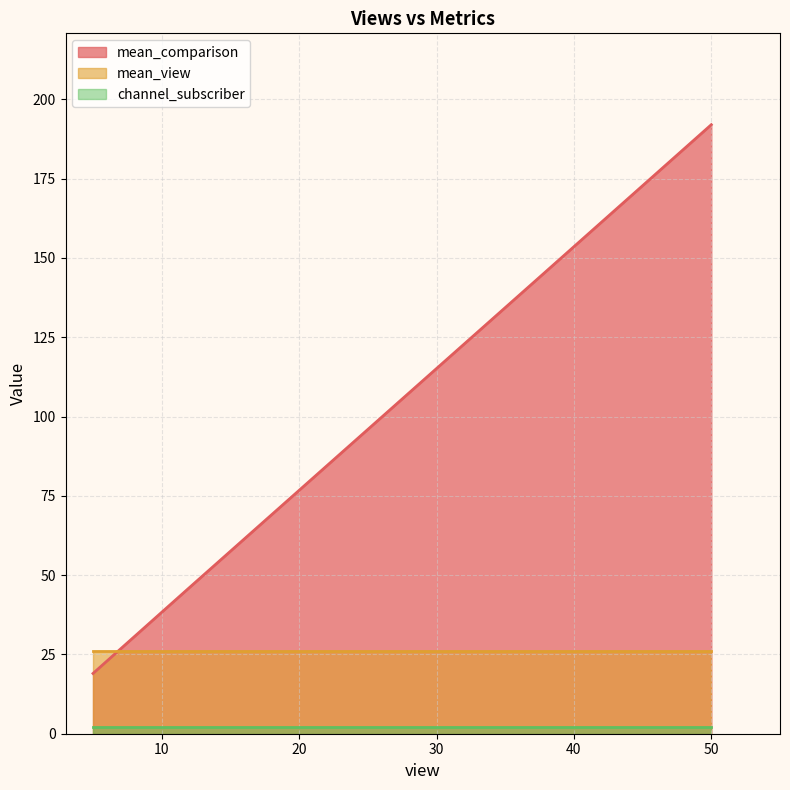

Which series has the largest range (max minus min)?

mean_comparison